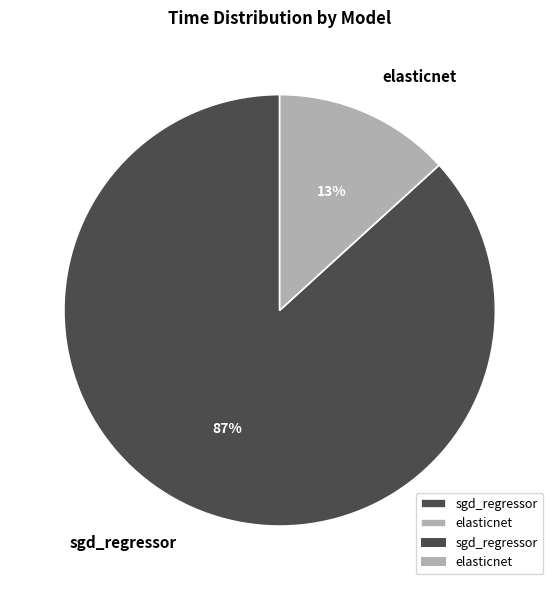

Rank the categories by value from highest to lowest.

sgd_regressor, elasticnet